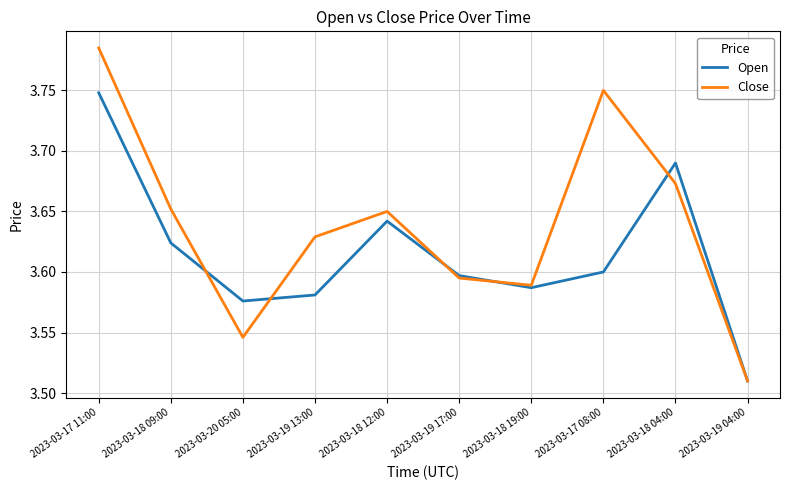

Which series has the largest total across all categories?

Close